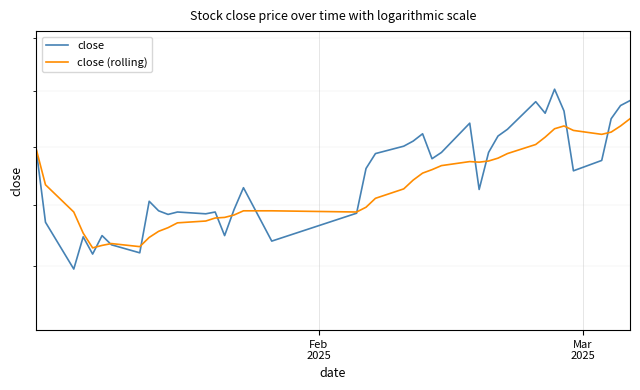

True or false: close has more than 2 points higher than both neighbors.

True